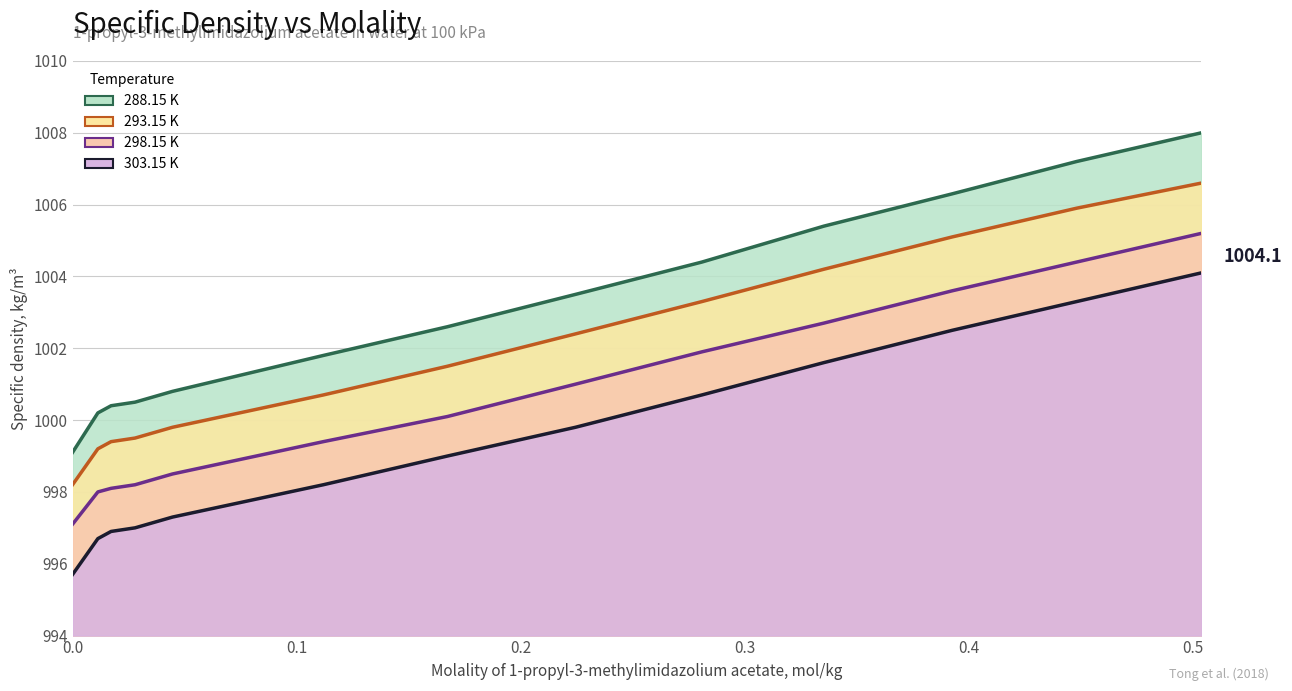

True or false: 298.15 K has more than 2 points higher than both neighbors.

False